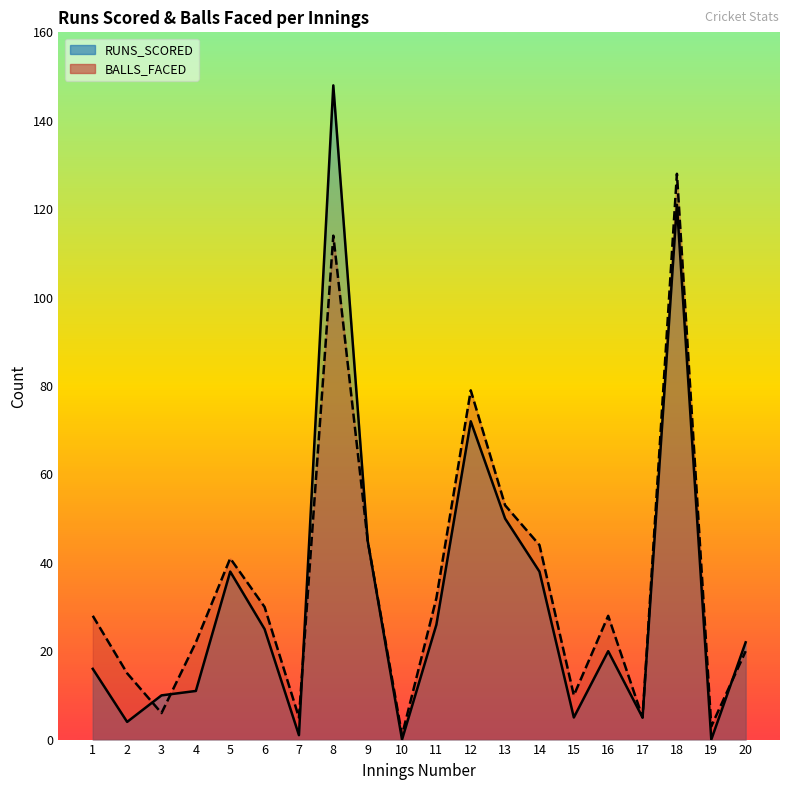

What is the sum of all RUNS_SCORED values?

657